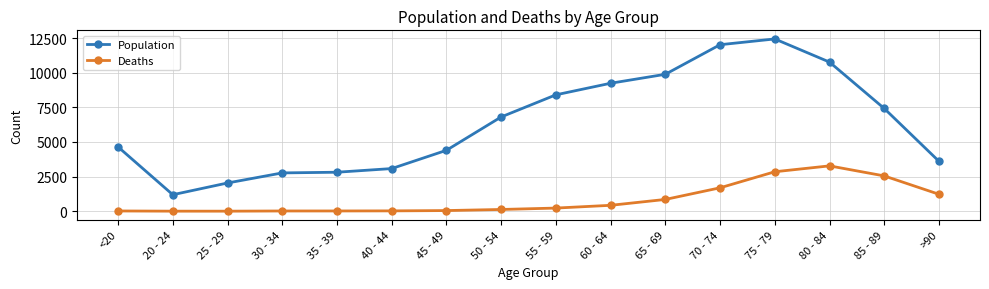

Is the value of Deaths at 45 - 49 greater than the value of Population at <20?

No